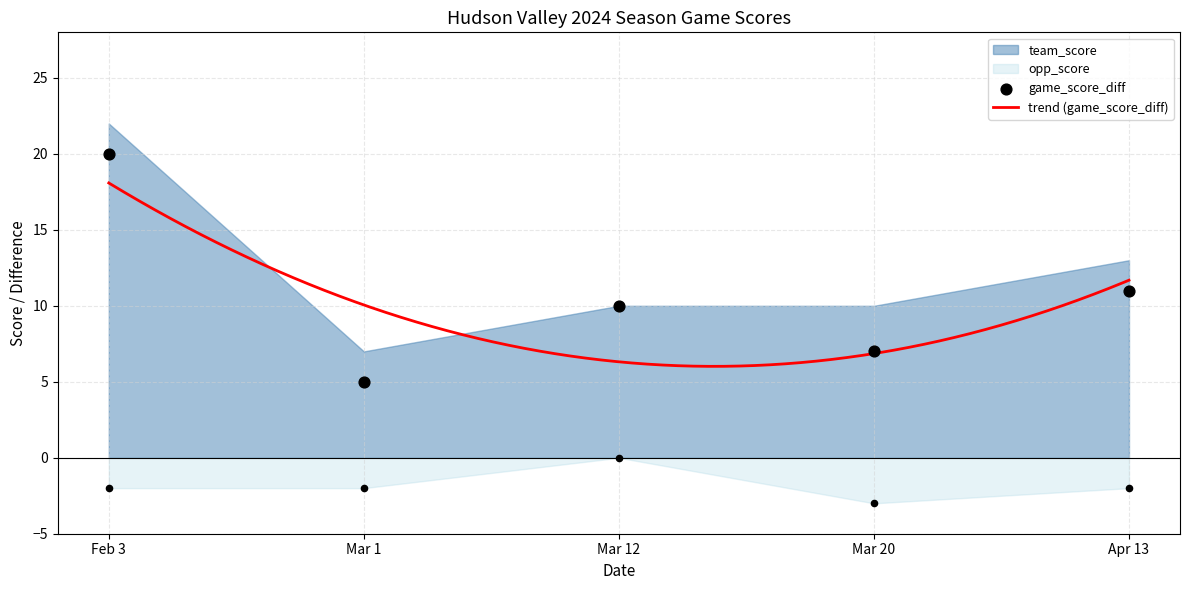

What is the lowest value of the trend (game_score_diff) series?

6.0